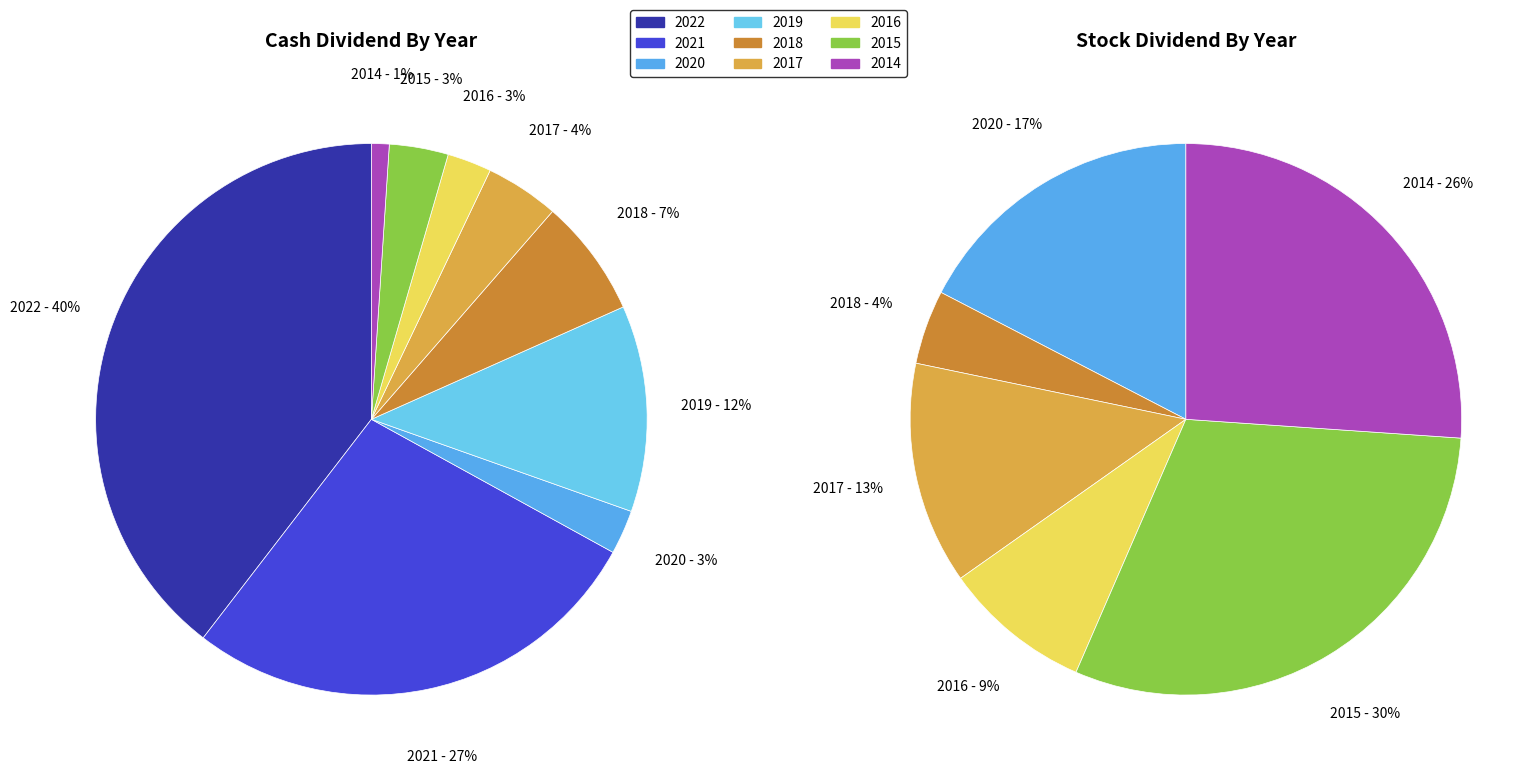

Combined, do 2022 and 2017 account for over 50%?

No